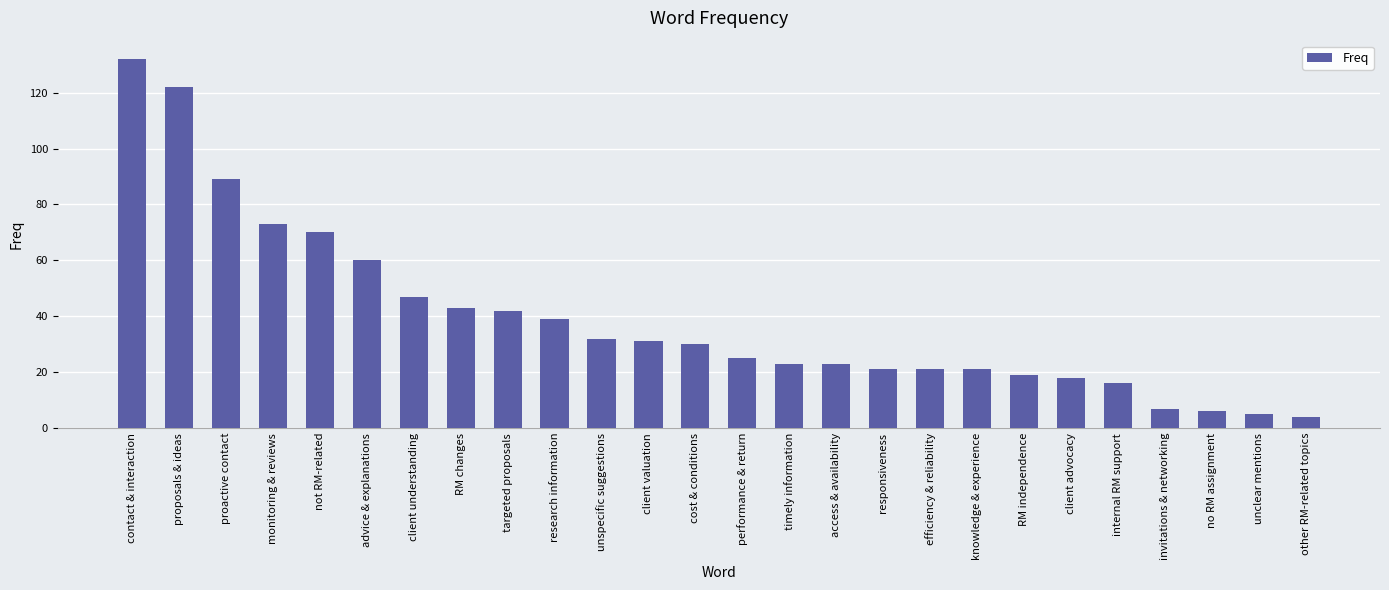

How many bars are there in total?

26